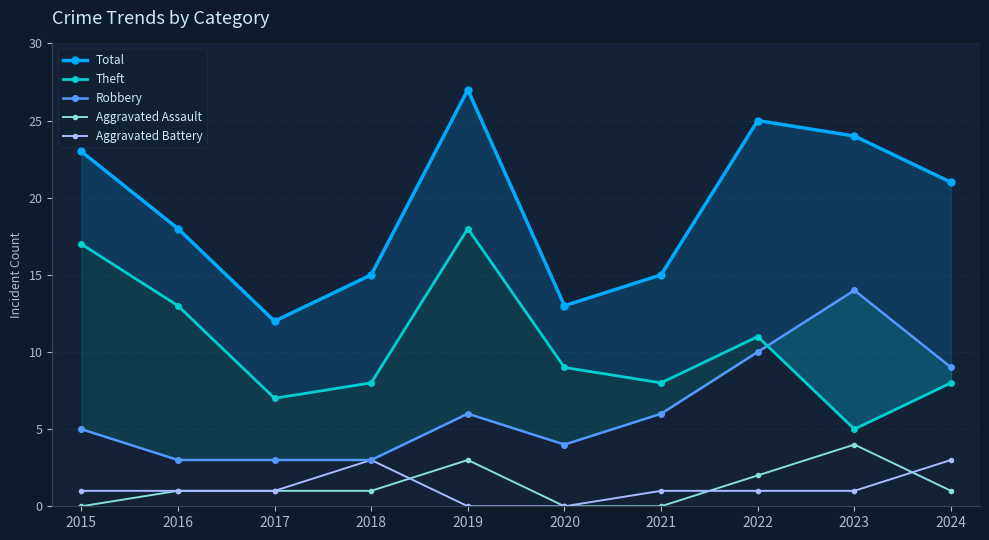

Between 2023 and 2016, which is larger?

2023